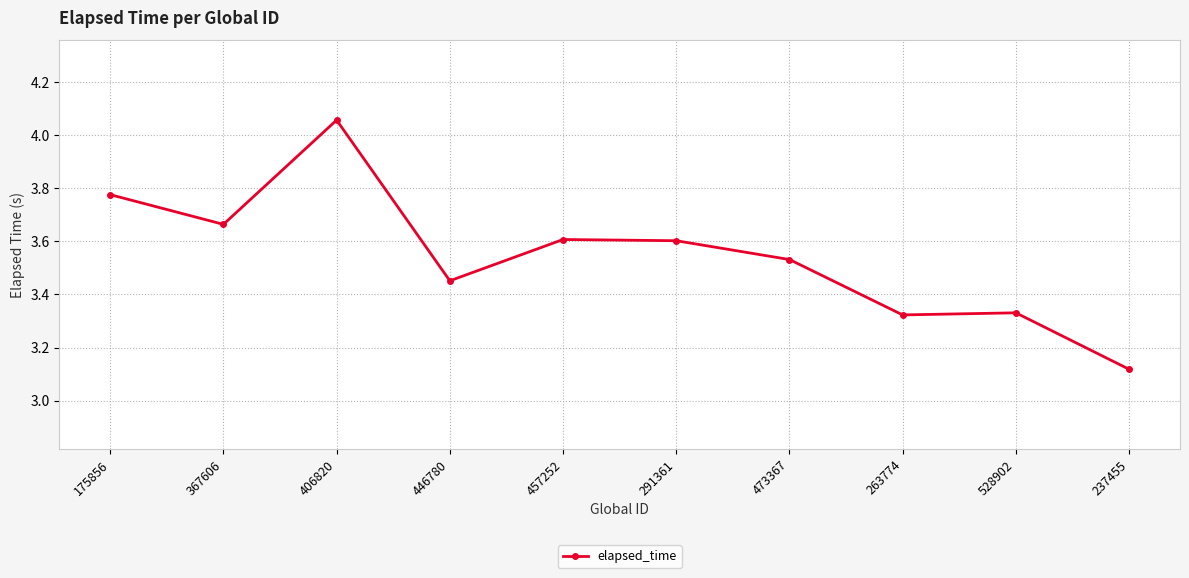

The chart shows a value of 5.6 at 291361. True or false?

False